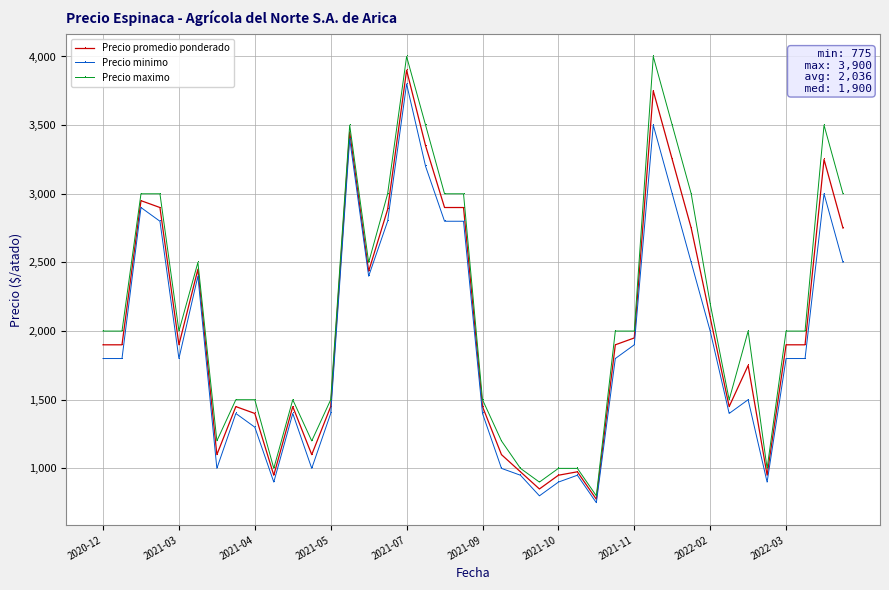

What is the lowest value of the Precio minimo series?

750